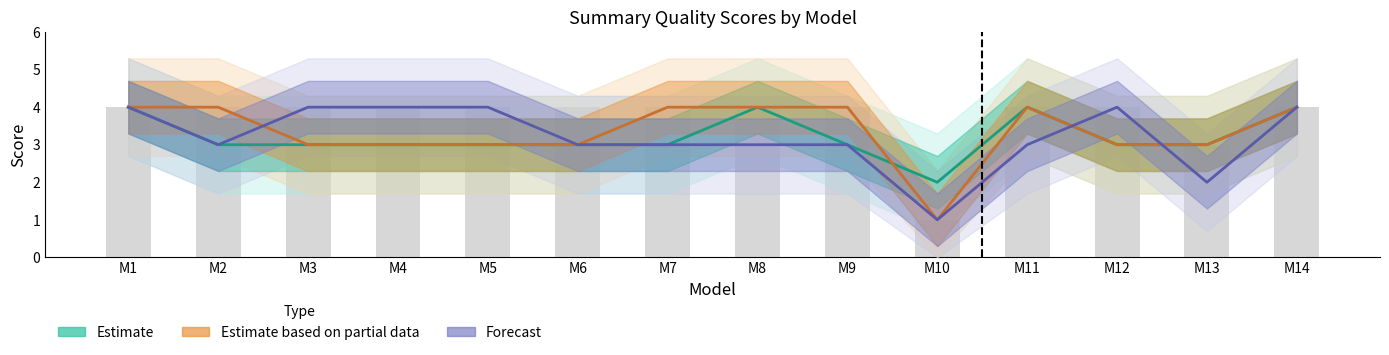

What is the value of the Estimate bar at the 2nd from the left?

3